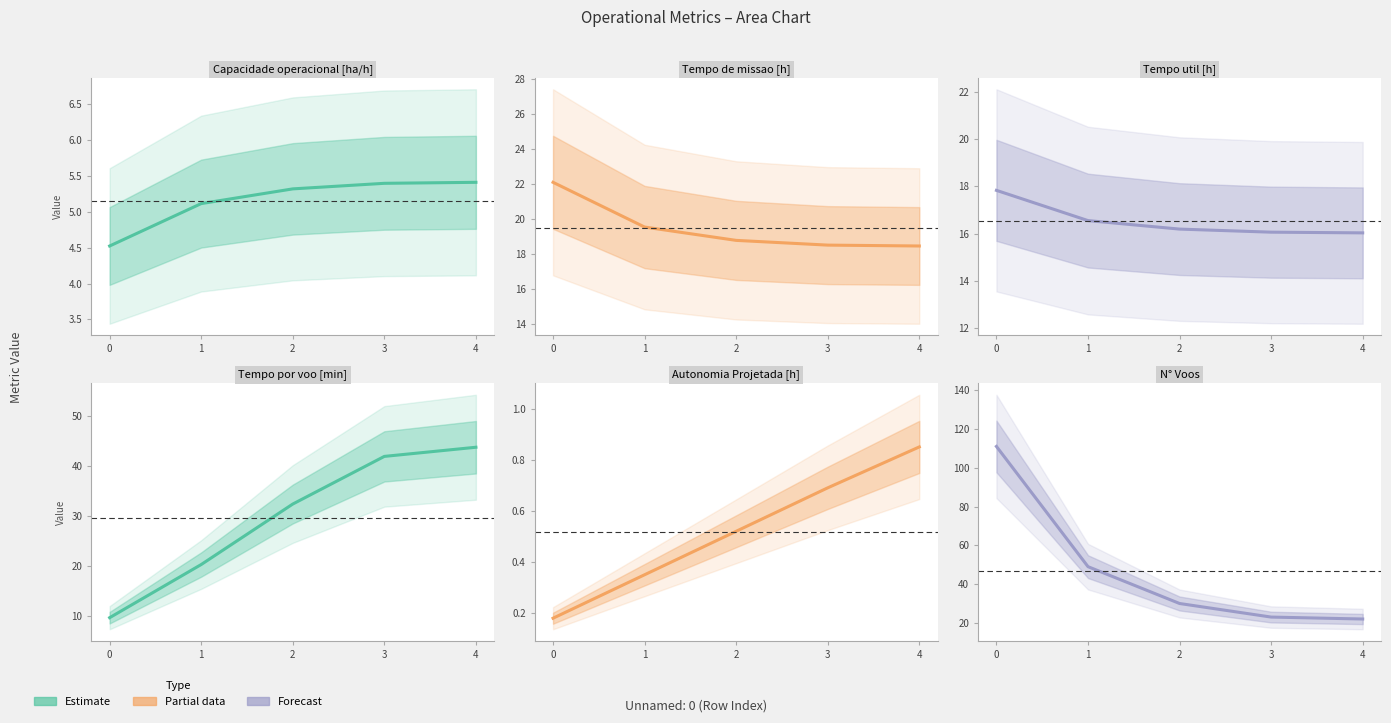

What value does the Capacidade operacional [ha/h] series have at 3?

5.4